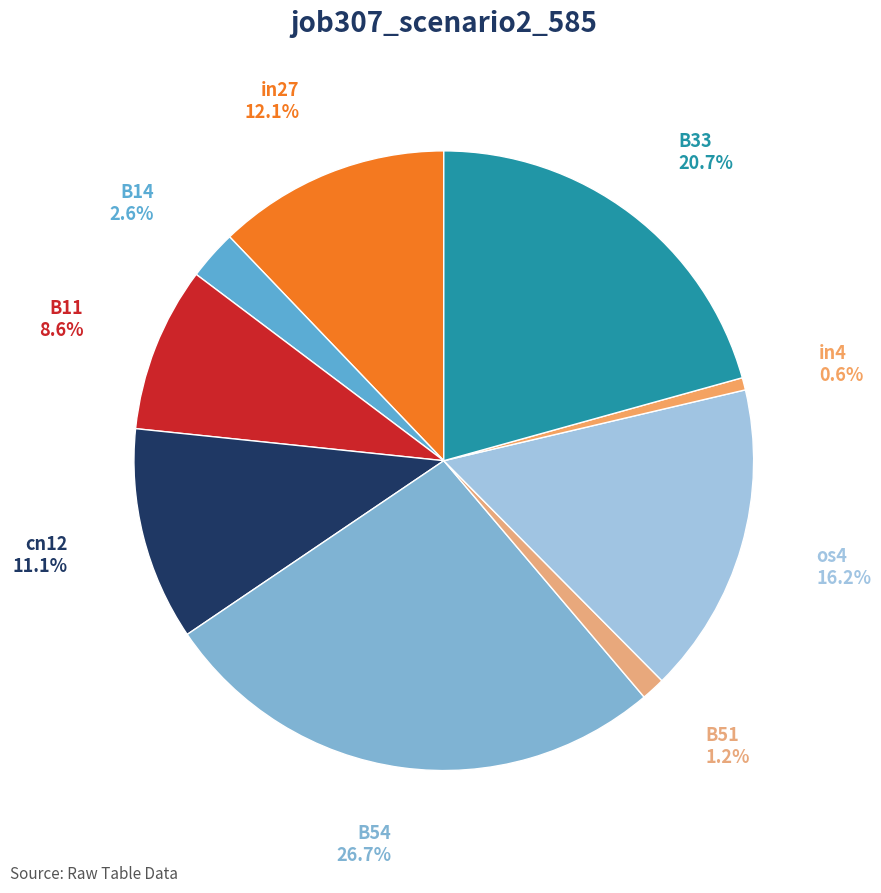

To the nearest percent, what portion does in27 represent?

12%